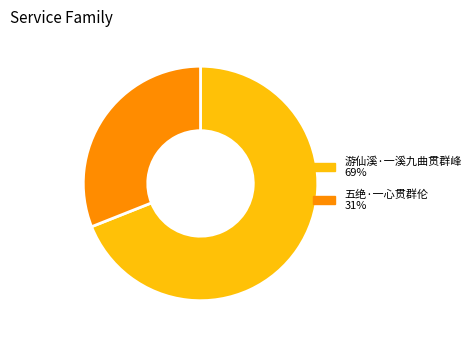

How many segments does this pie chart have?

2